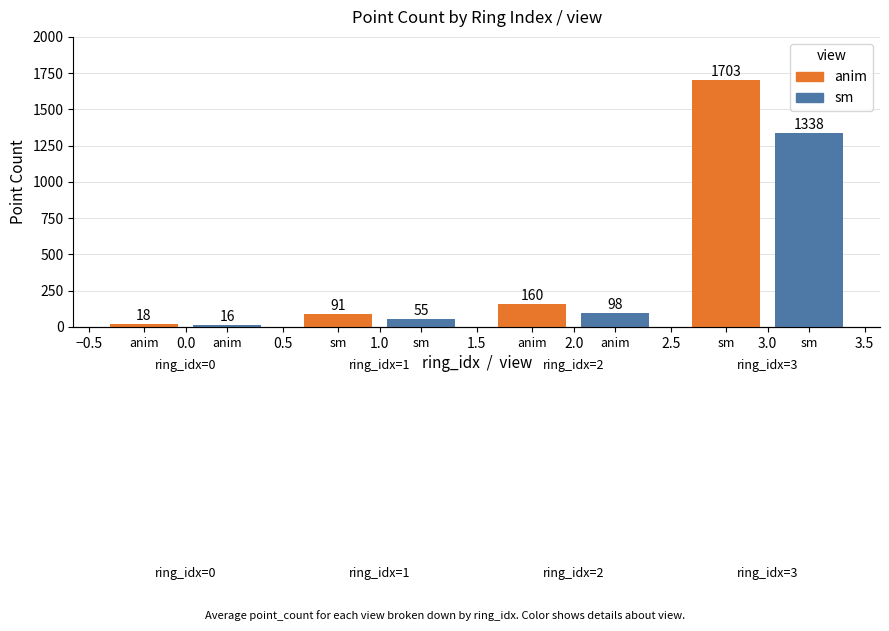

How many data points in sm are less than 98?

2